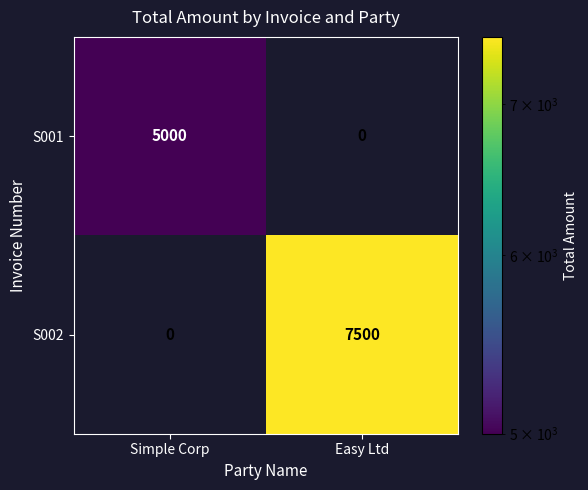

What is the maximum value for S001?

5000